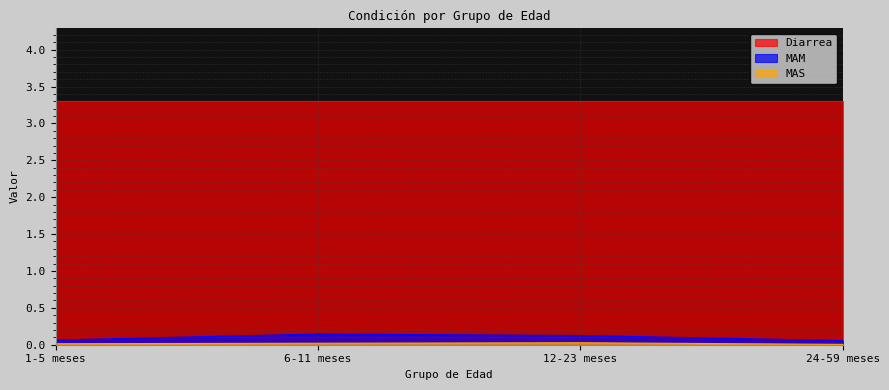

What is the difference between the MAM values at 1-5 meses and 6-11 meses?

0.1